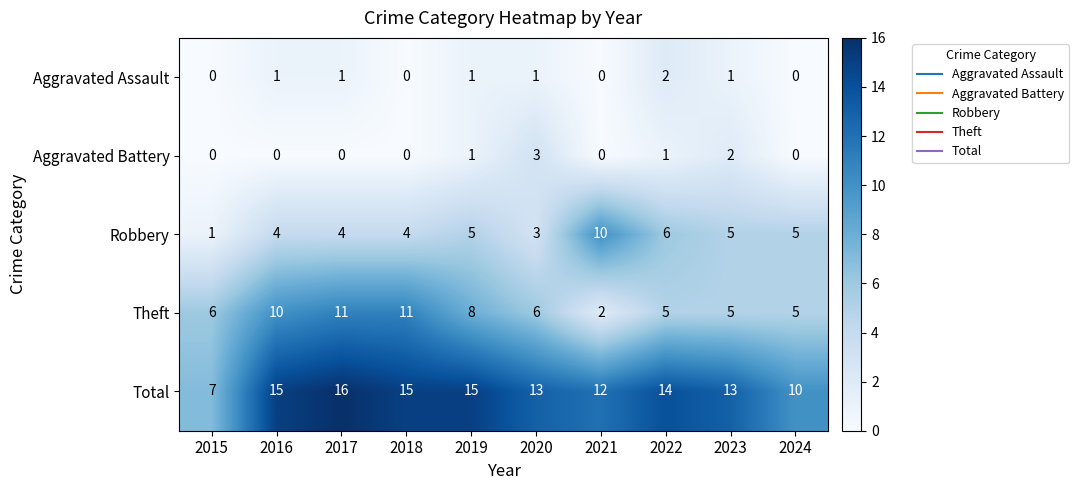

The Total series shows 13 at 2023. True or false?

True